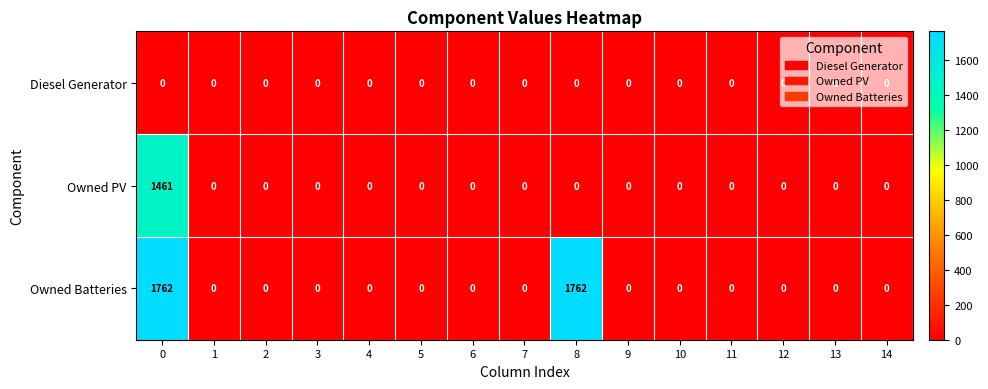

List the series in order of their peak value, highest first.

Owned Batteries, Owned PV, Diesel Generator